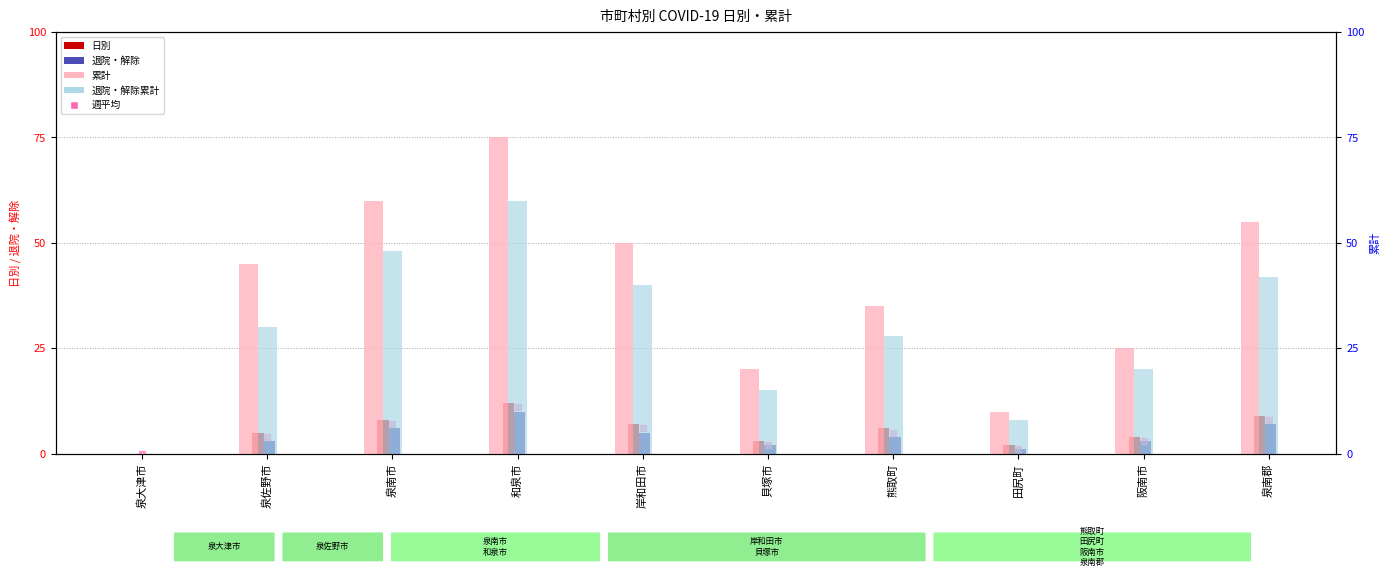

Is the value of 累計 at 岸和田市 greater than the value of 週平均 at 泉南郡?

Yes